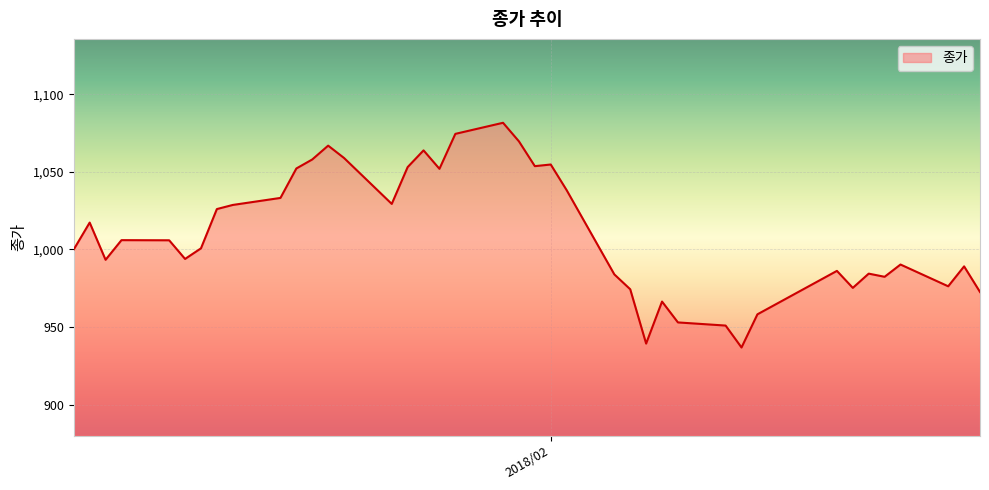

What is the maximum value shown in the chart?

1081.6